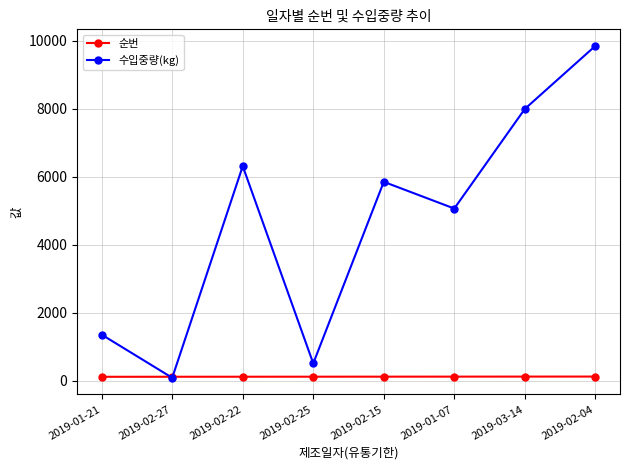

What are all the series names shown in the legend?

순번, 수입중량(kg)